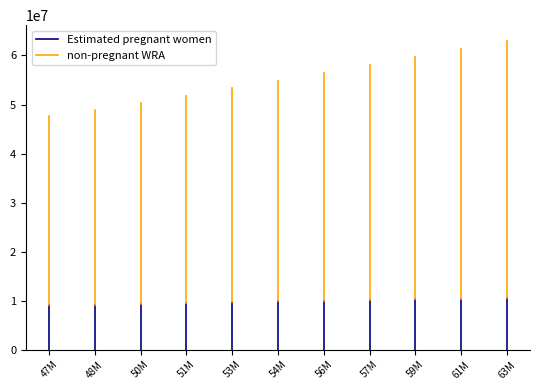

What is the difference between the second highest and second lowest values in the Estimated pregnant women series?

1228211.9